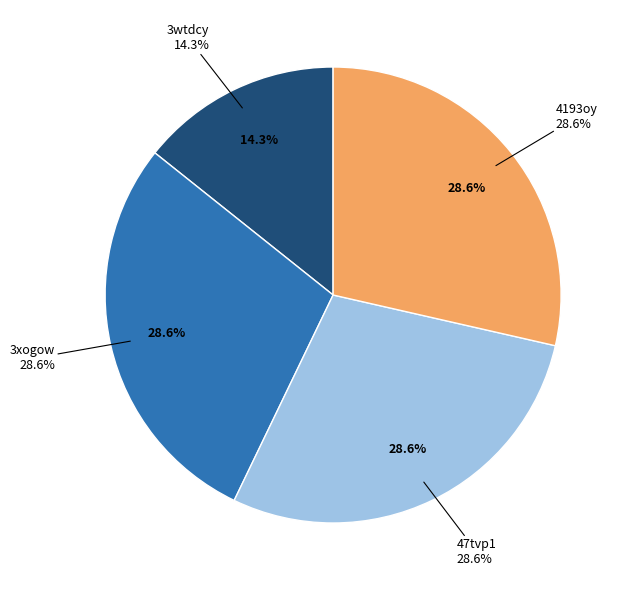

How many segments does this pie chart have?

4